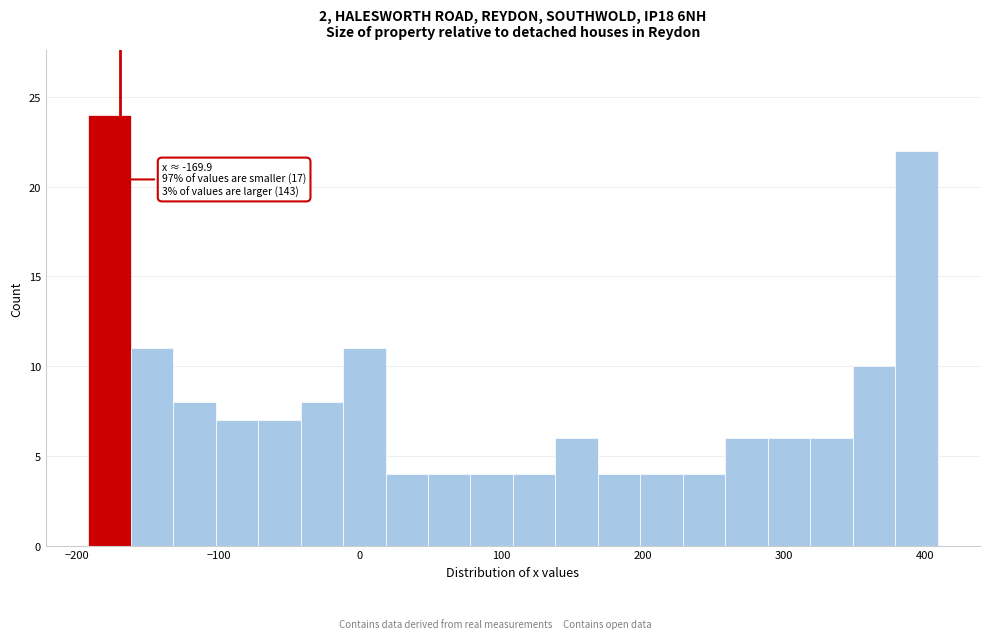

Read against the x-axis, roughly where is the centre of the tallest bar?

-180